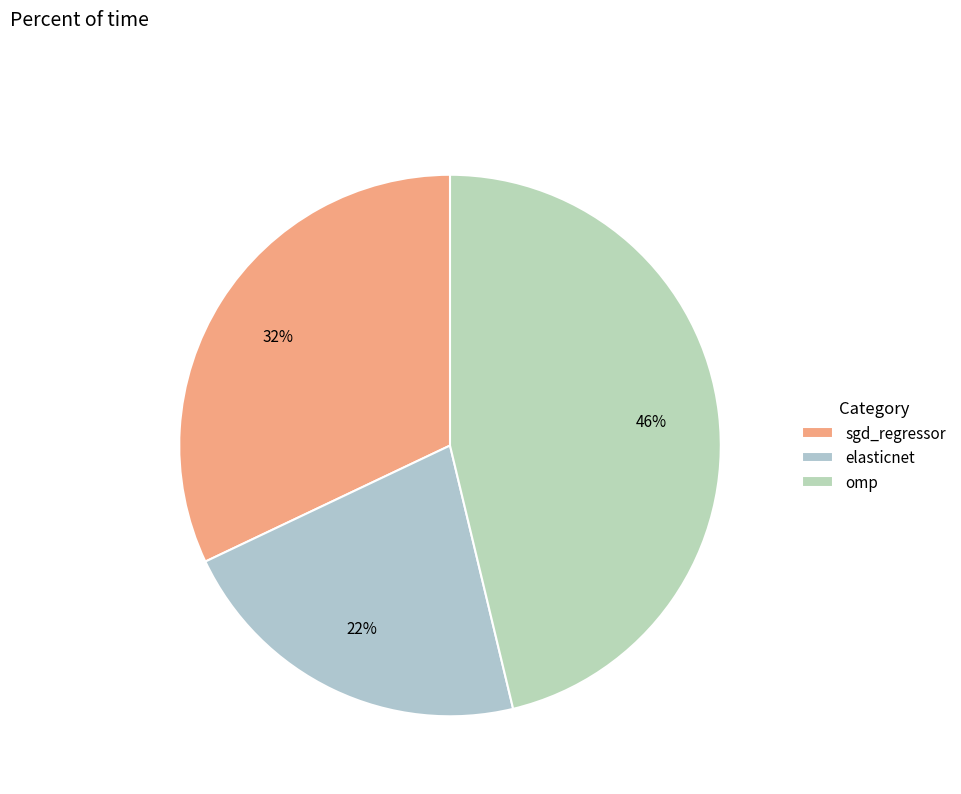

Which category has the smallest portion of the pie?

elasticnet